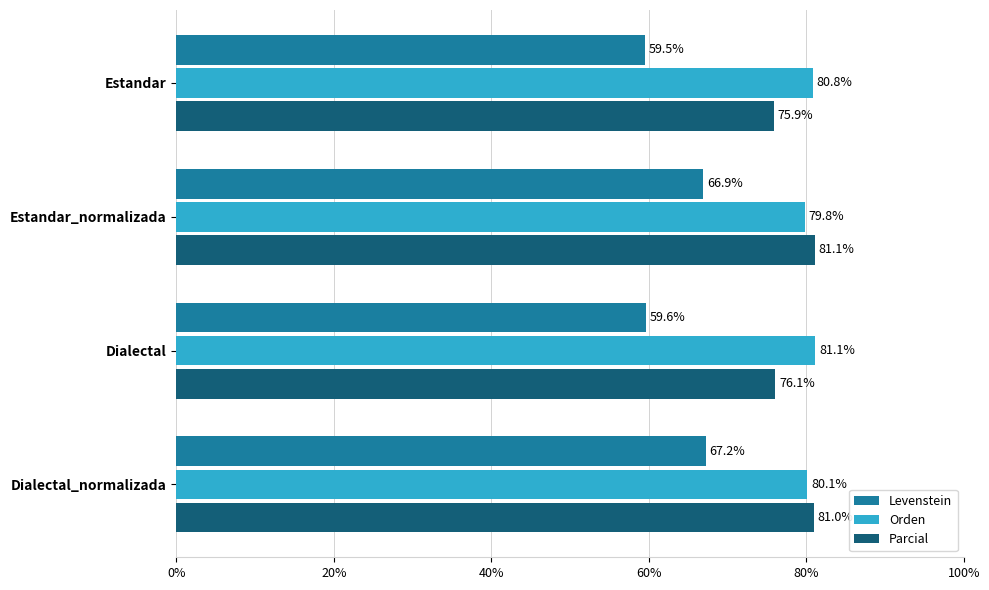

How many data points does each series have?

4